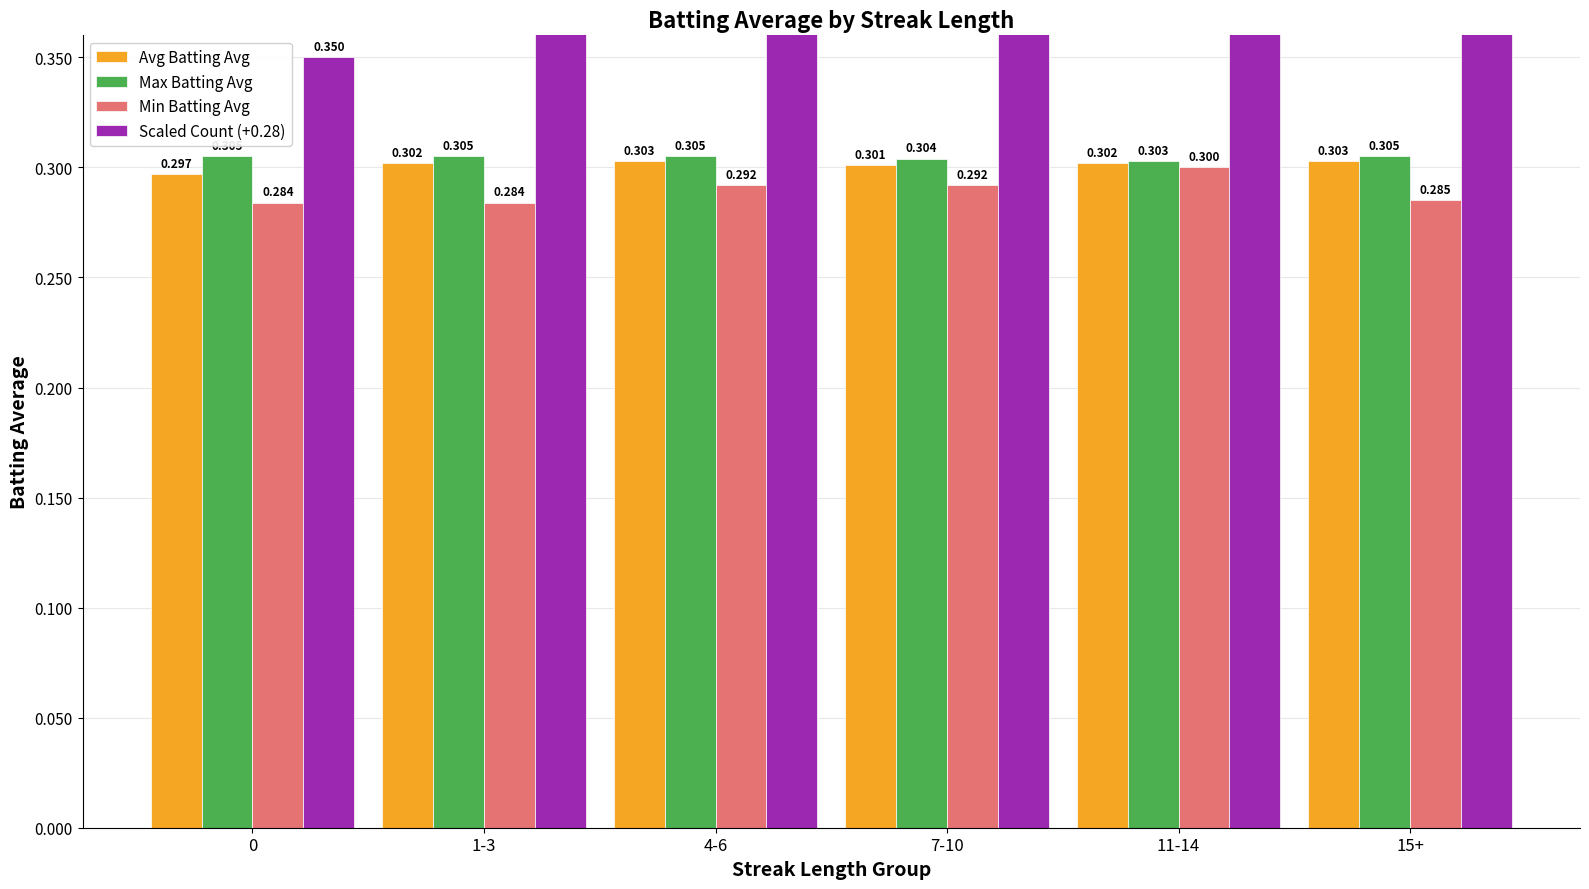

The Avg Batting Avg series shows 0.5 at 15+. True or false?

False